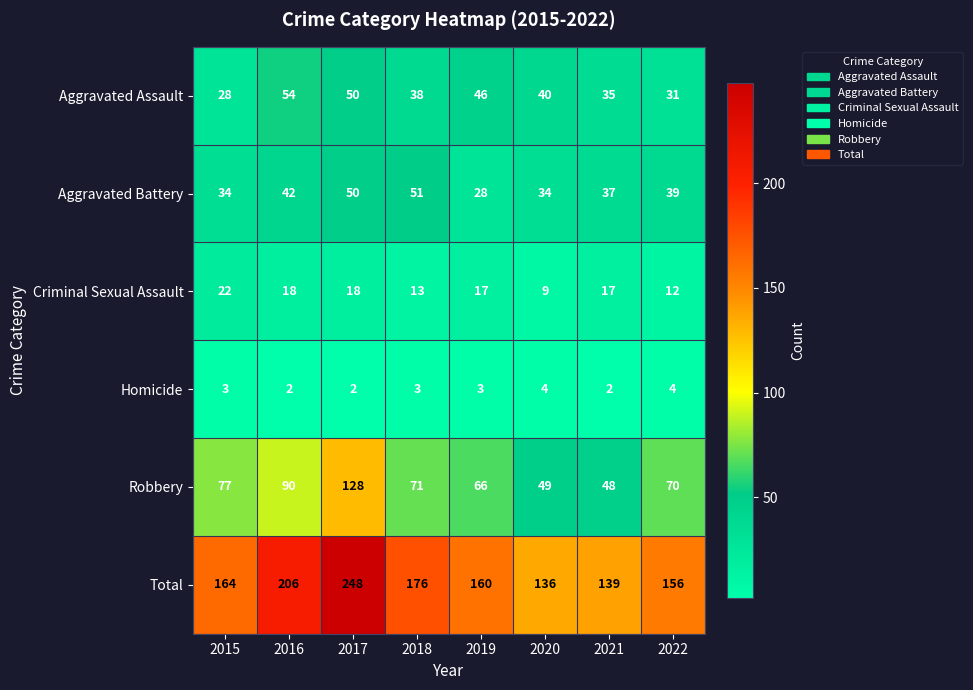

Is it true that Criminal Sexual Assault equals 9 at 2020?

True